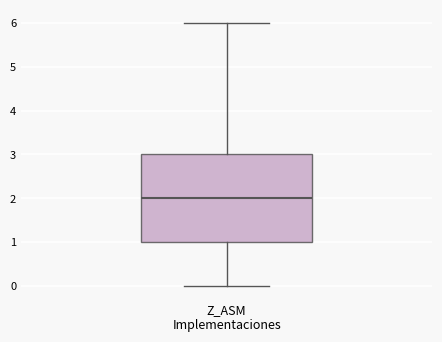

Transcribe this box plot: give where the median line is, the range the box spans, and where the two whiskers end, as read against the y-axis. The values are not printed on the chart, so give them approximately, as read against the axis.

median 2, box 1 to 3, whiskers 0 to 6